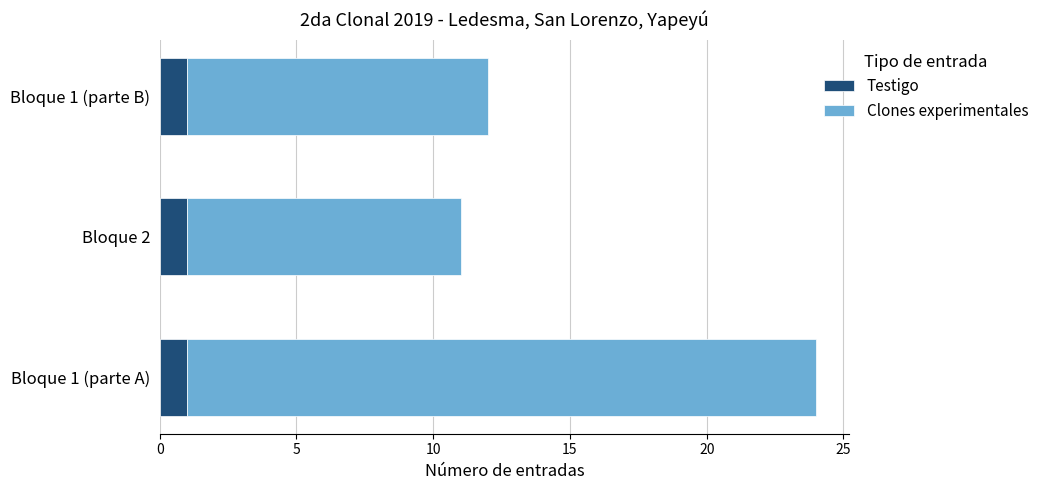

True or false: Testigo has a value of 1 at Bloque 1 (parte A).

True